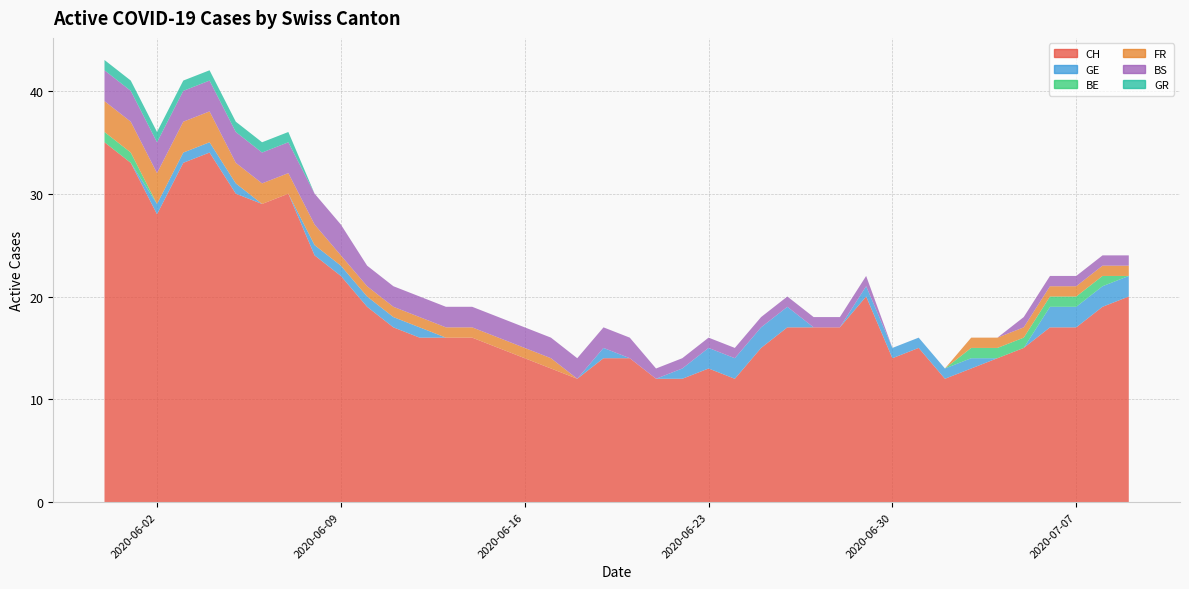

Reading left to right, list all the values displayed in this chart.

CH: 0=35	1=33	2=28	3=33	4=34	5=30	6=29	7=30	8=24	9=22	10=19	11=17	12=16	13=16	14=16	15=15	16=14	17=13	18=12	19=14	20=14	21=12	22=12	23=13	24=12	25=15	26=17	27=17	28=17	29=20	30=14	31=15	32=12	33=13	34=14	35=15	36=17	37=17	38=19	39=20
GE: 0=0	1=0	2=1	3=1	4=1	5=1	6=0	7=0	8=1	9=1	10=1	11=1	12=1	13=0	14=0	15=0	16=0	17=0	18=0	19=1	20=0	21=0	22=1	23=2	24=2	25=2	26=2	27=0	28=0	29=1	30=1	31=1	32=1	33=1	34=0	35=0	36=2	37=2	38=2	39=2
BE: 0=1	1=1	2=0	3=0	4=0	5=0	6=0	7=0	8=0	9=0	10=0	11=0	12=0	13=0	14=0	15=0	16=0	17=0	18=0	19=0	20=0	21=0	22=0	23=0	24=0	25=0	26=0	27=0	28=0	29=0	30=0	31=0	32=0	33=1	34=1	35=1	36=1	37=1	38=1	39=0
FR: 0=3	1=3	2=3	3=3	4=3	5=2	6=2	7=2	8=2	9=1	10=1	11=1	12=1	13=1	14=1	15=1	16=1	17=1	18=0	19=0	20=0	21=0	22=0	23=0	24=0	25=0	26=0	27=0	28=0	29=0	30=0	31=0	32=0	33=1	34=1	35=1	36=1	37=1	38=1	39=1
BS: 0=3	1=3	2=3	3=3	4=3	5=3	6=3	7=3	8=3	9=3	10=2	11=2	12=2	13=2	14=2	15=2	16=2	17=2	18=2	19=2	20=2	21=1	22=1	23=1	24=1	25=1	26=1	27=1	28=1	29=1	30=0	31=0	32=0	33=0	34=0	35=1	36=1	37=1	38=1	39=1
GR: 0=1	1=1	2=1	3=1	4=1	5=1	6=1	7=1	8=0	9=0	10=0	11=0	12=0	13=0	14=0	15=0	16=0	17=0	18=0	19=0	20=0	21=0	22=0	23=0	24=0	25=0	26=0	27=0	28=0	29=0	30=0	31=0	32=0	33=0	34=0	35=0	36=0	37=0	38=0	39=0